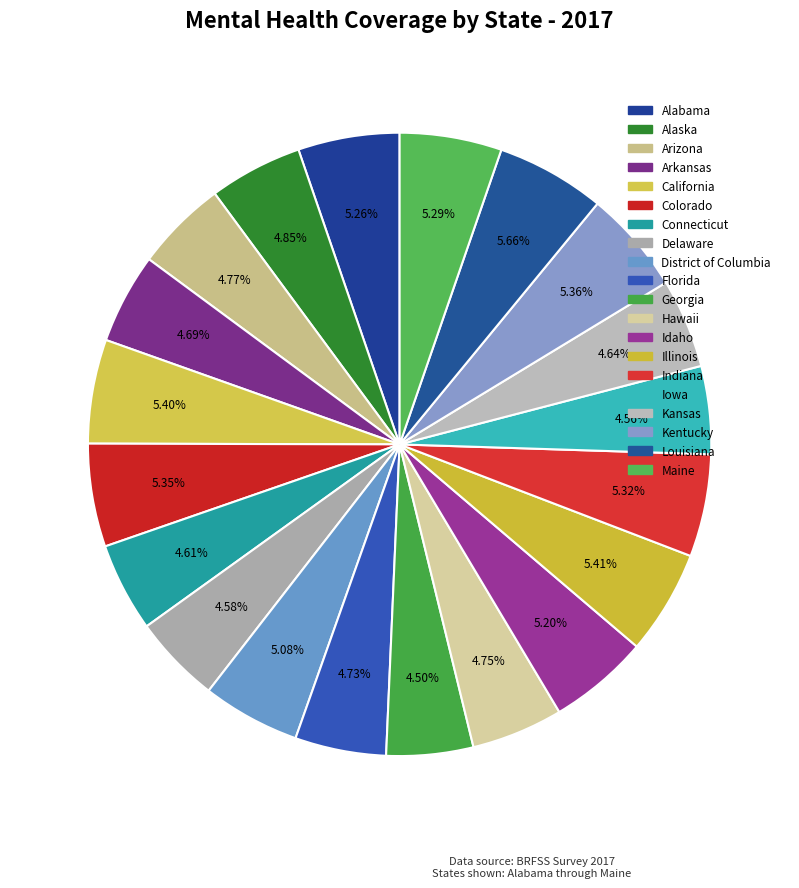

How many segments does this pie chart have?

20